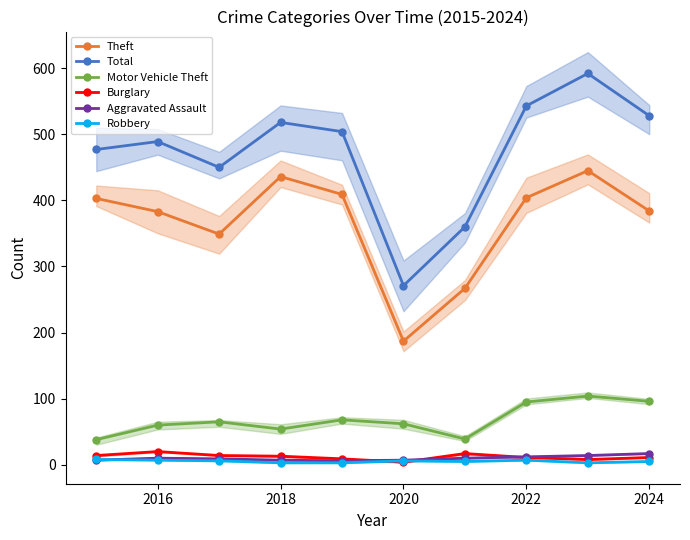

At which category does Theft reach its first local peak?

2018